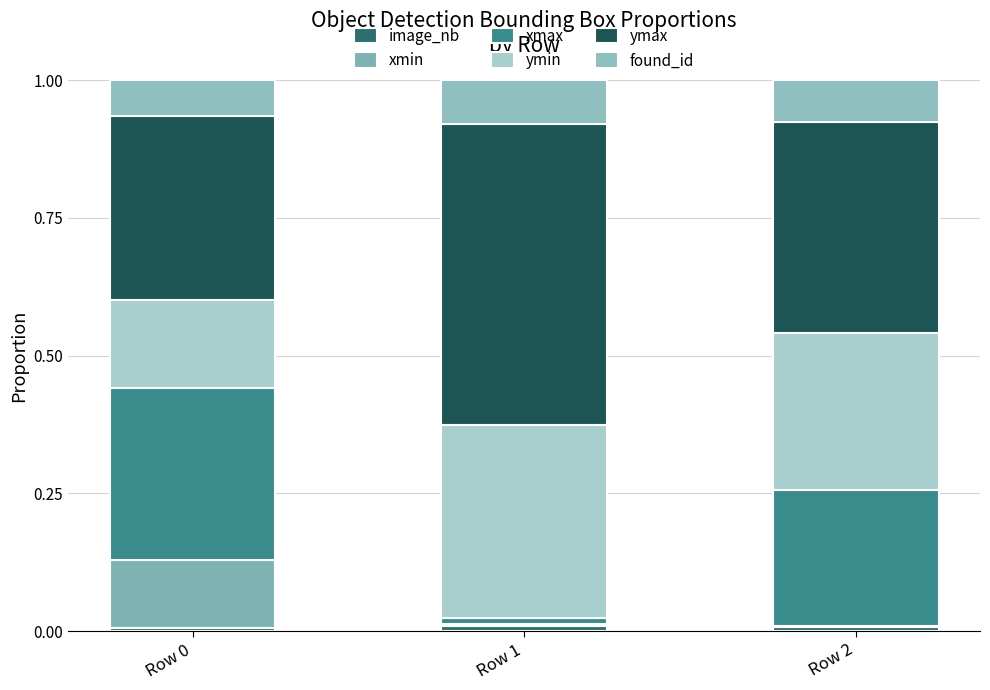

Does the chart contain stacked bars?

Yes